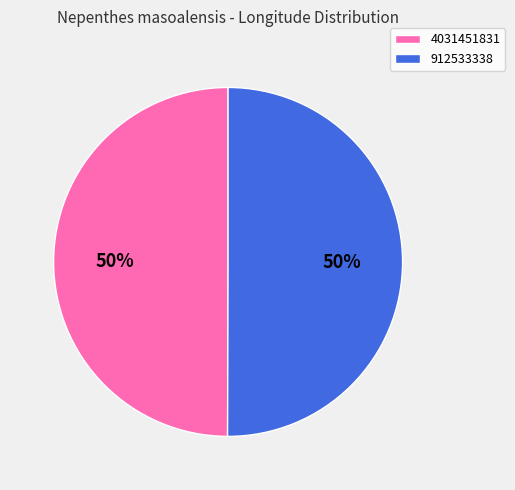

True or false: 912533338 accounts for 40% of the total.

False